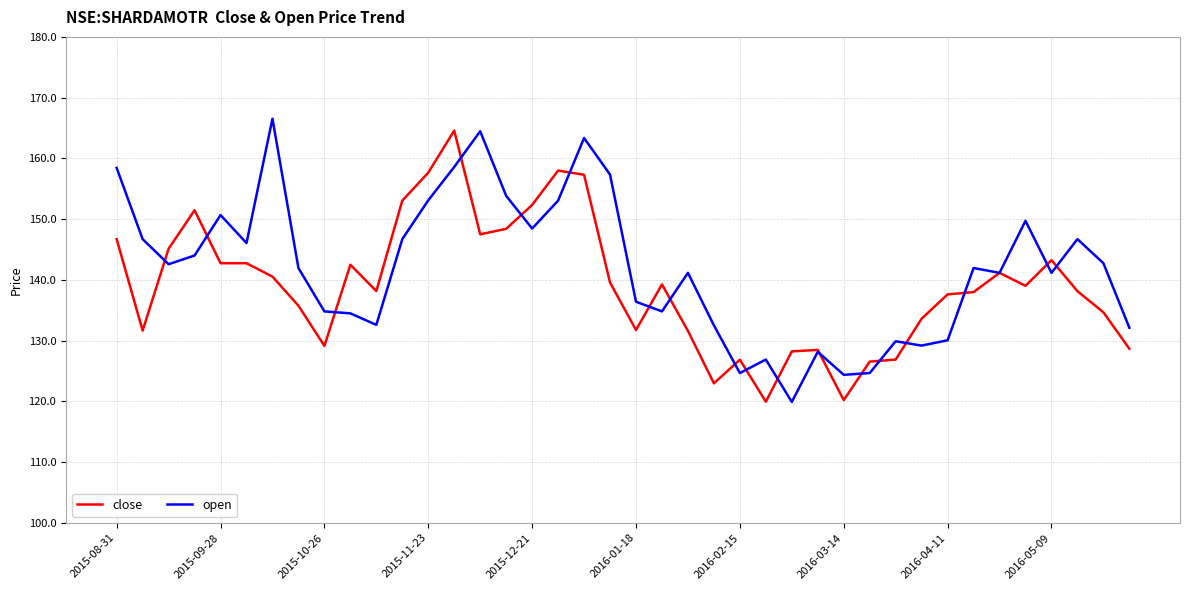

How many categories are shown in the chart?

40